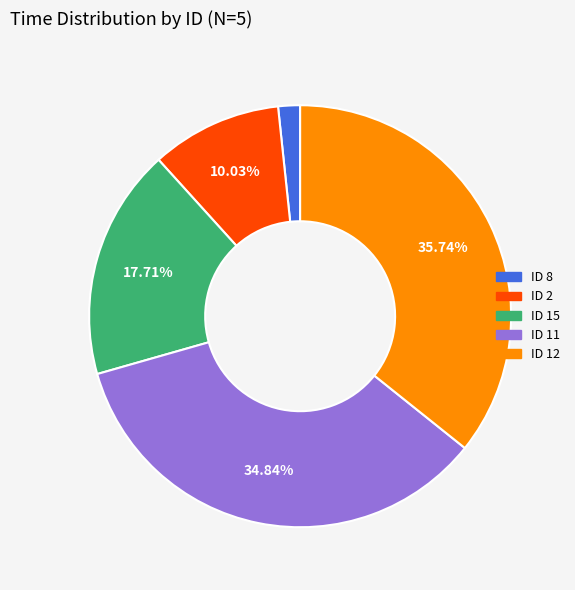

How many segments does this pie chart have?

5